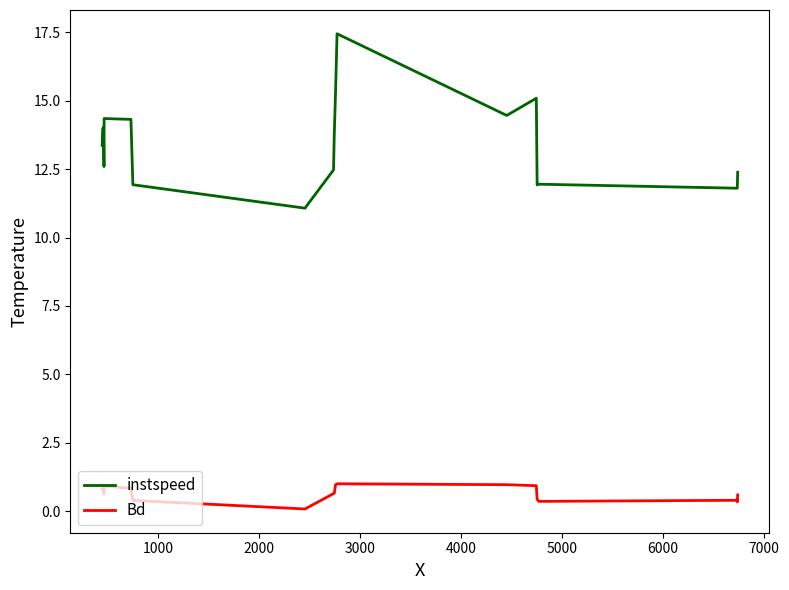

List the series in order of their peak value, highest first.

instspeed, Bd